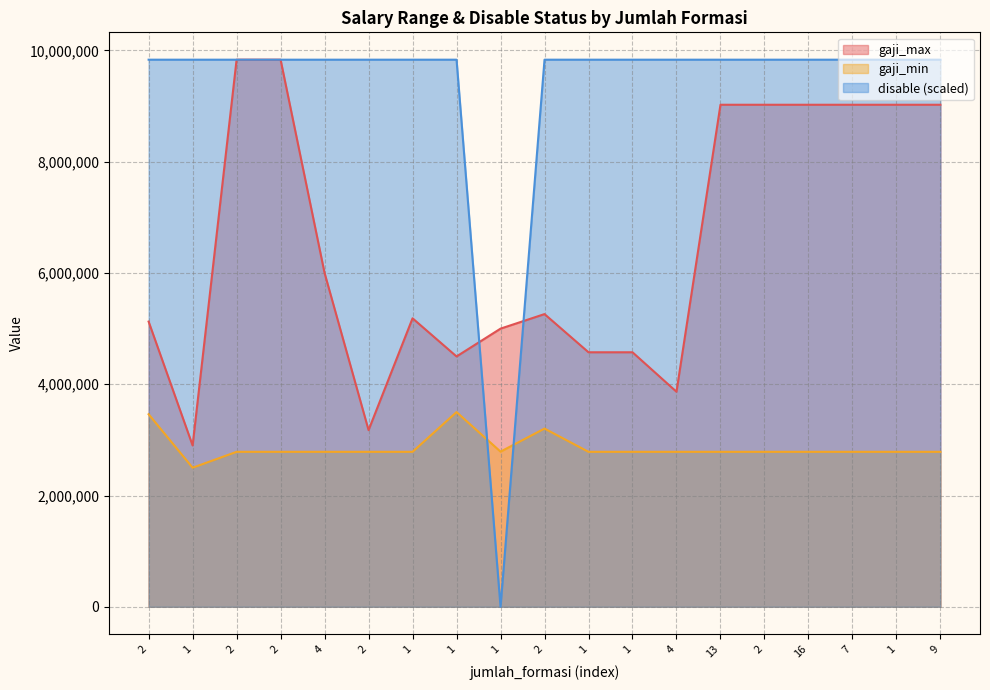

Rank the series by their average value, from lowest to highest.

gaji_min, gaji_max, disable (scaled)